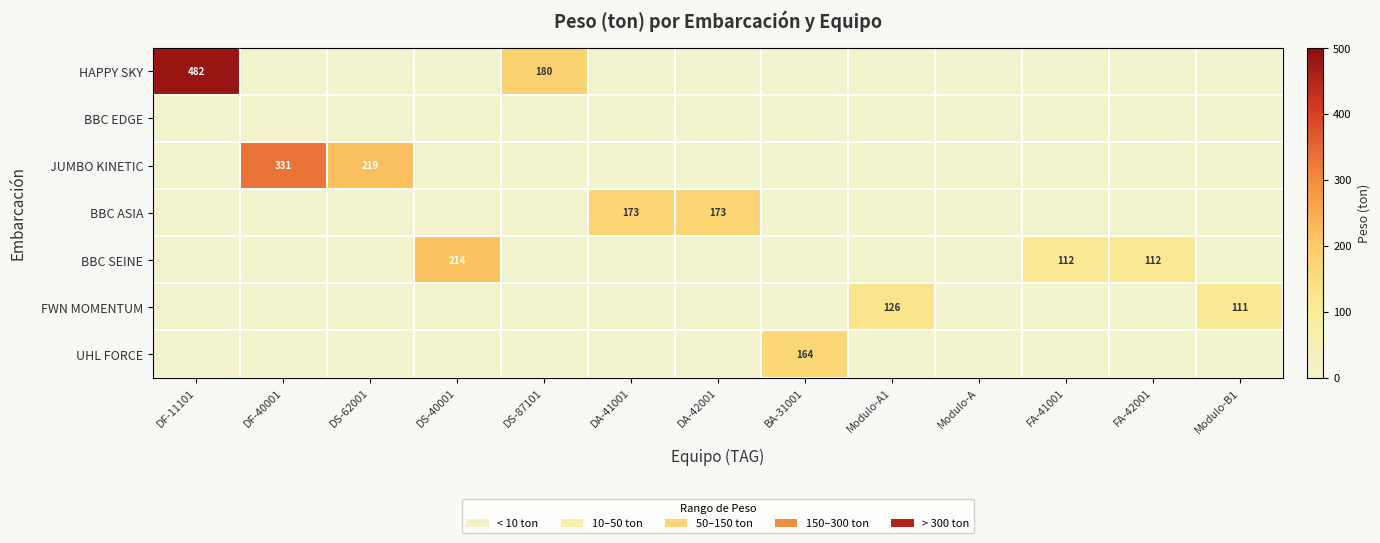

The BBC SEINE series shows 0.0 at DA-41001. True or false?

True